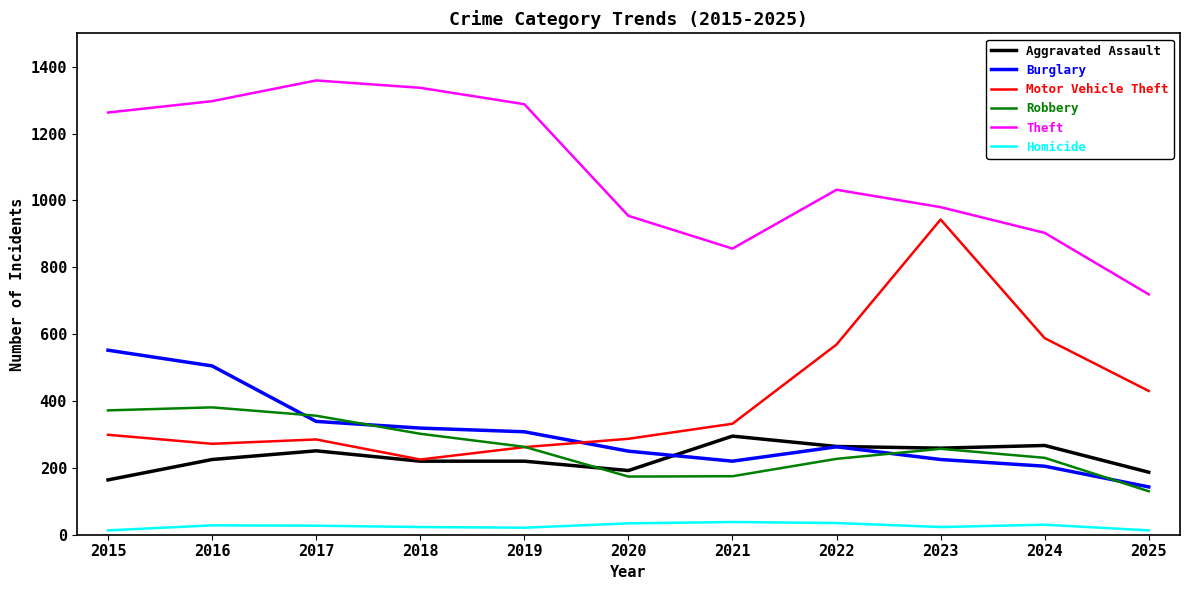

True or false: Burglary and Motor Vehicle Theft intersect in this chart.

True